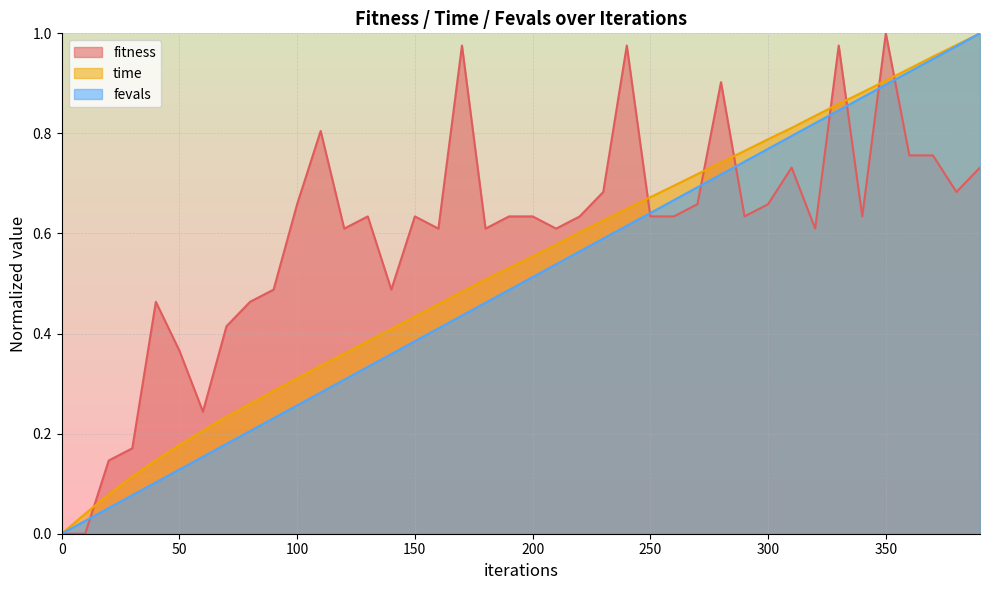

Which series has the largest range (max minus min)?

fitness